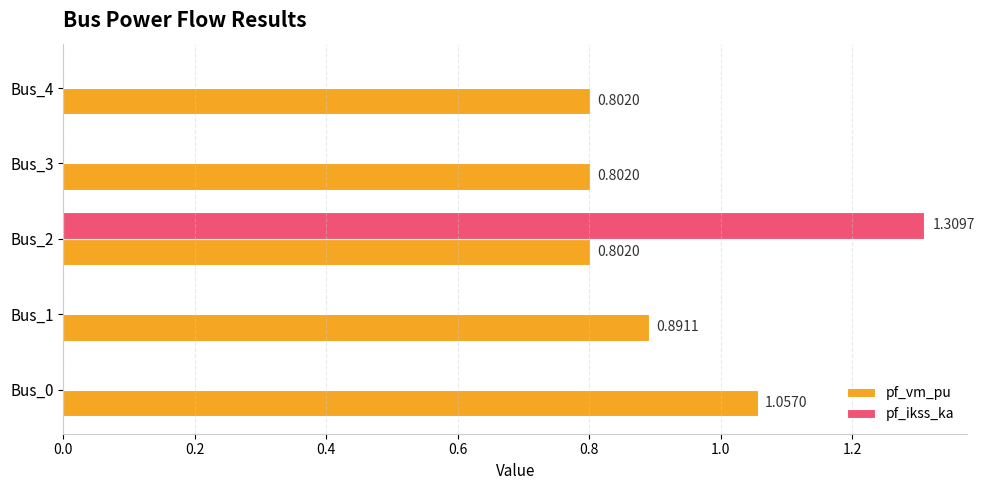

Which series has the largest total across all categories?

pf_vm_pu